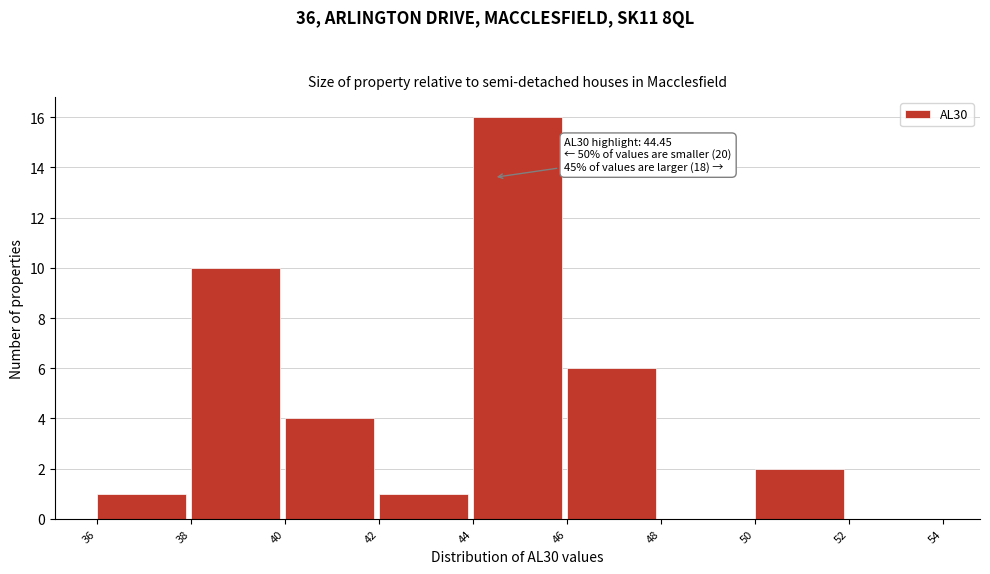

Which range on the x-axis has the tallest bar?

44 to 46